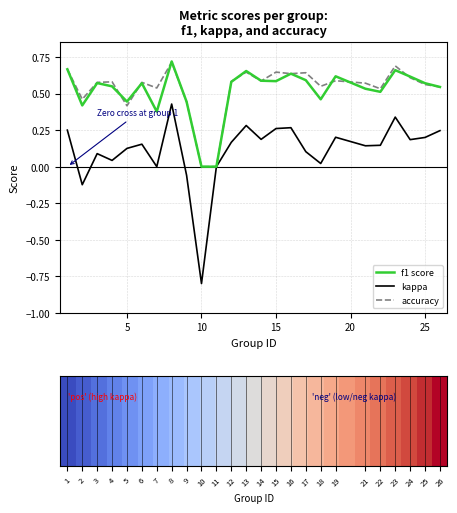

What is the smallest value displayed?

-0.8